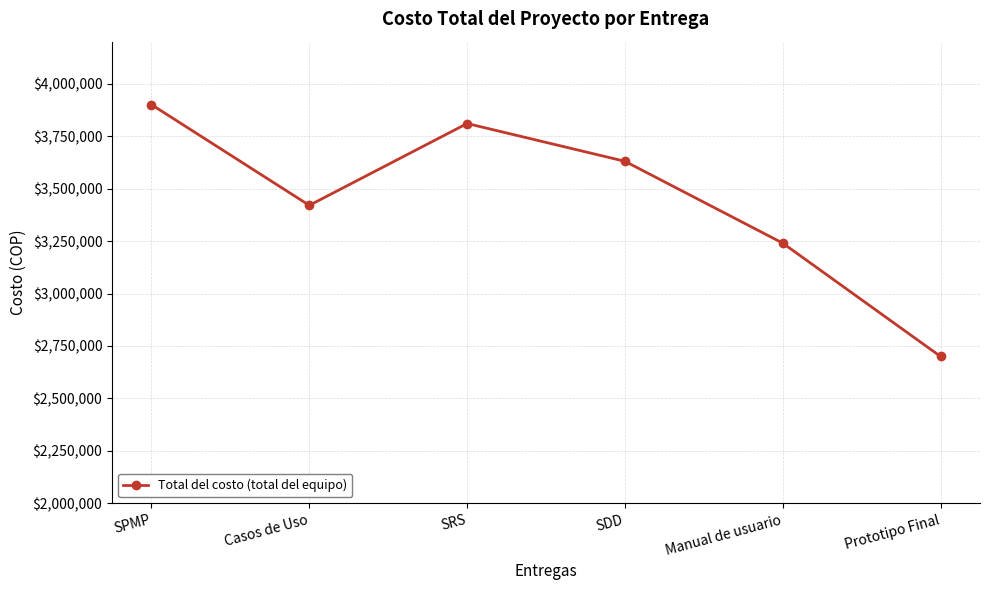

The value at SDD is 3630000. True or false?

True